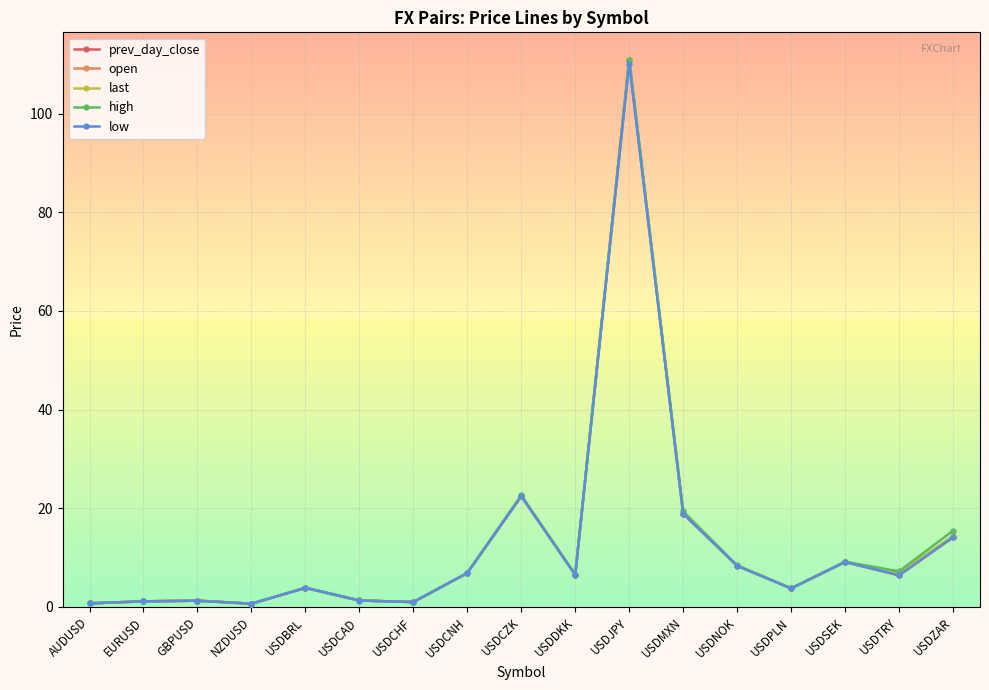

True or false: low has more than 1 interior local peaks.

True